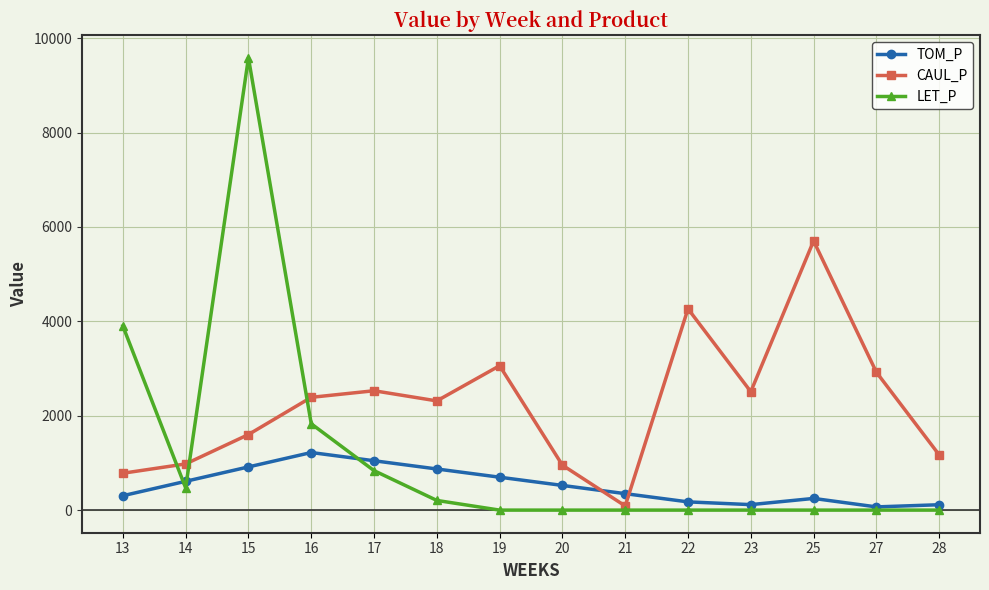

The value of LET_P at 14 is 128.1. True or false?

False